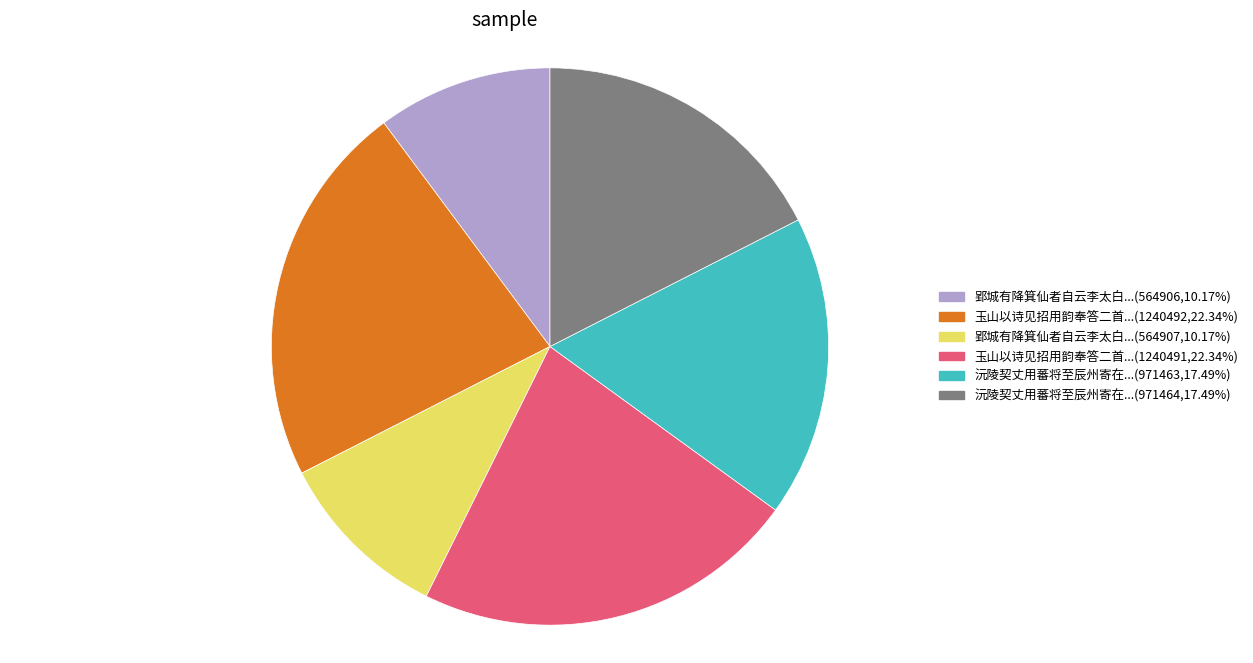

Is there a majority slice in this chart?

No